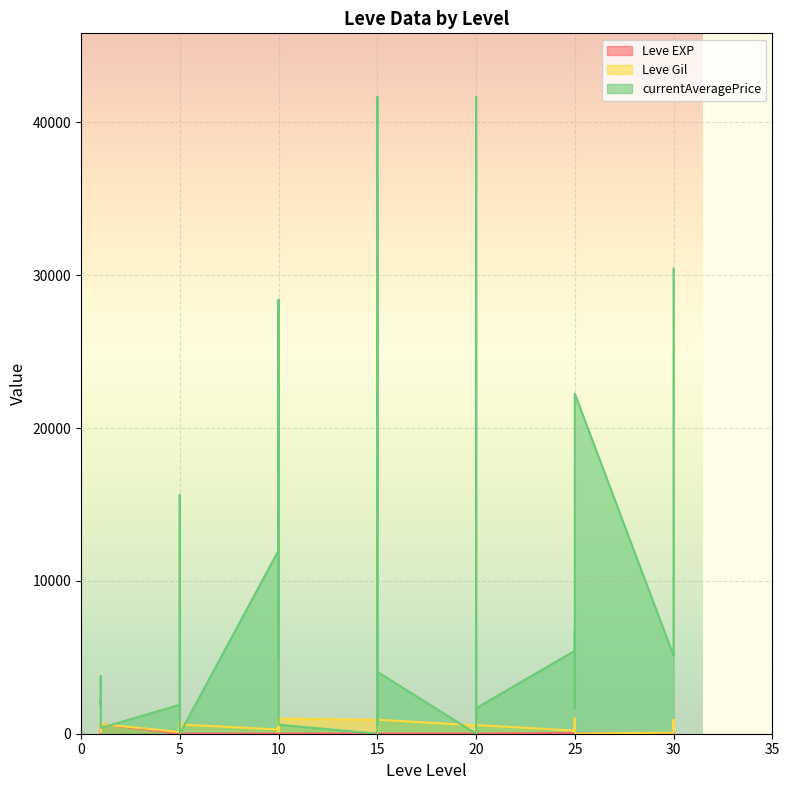

What is the difference between the second highest and minimum values in the Leve Gil series?

990